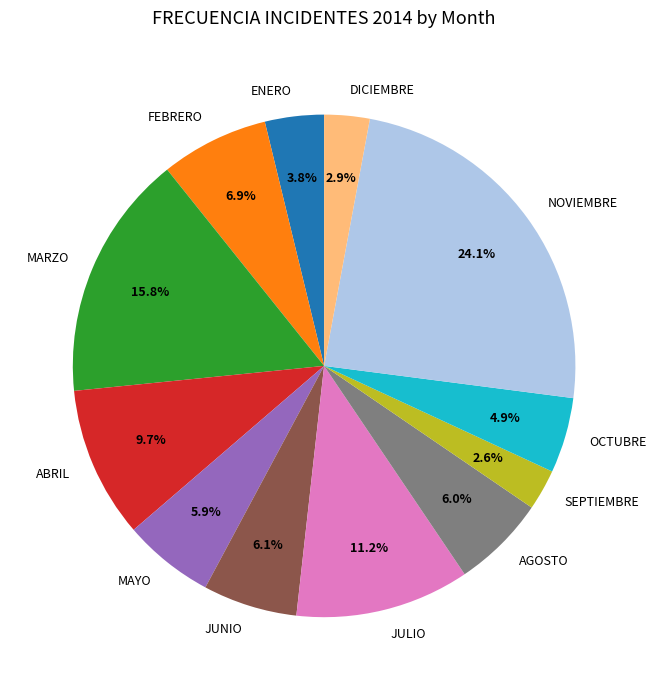

The OCTUBRE slice represents 13% of the pie. True or false?

False